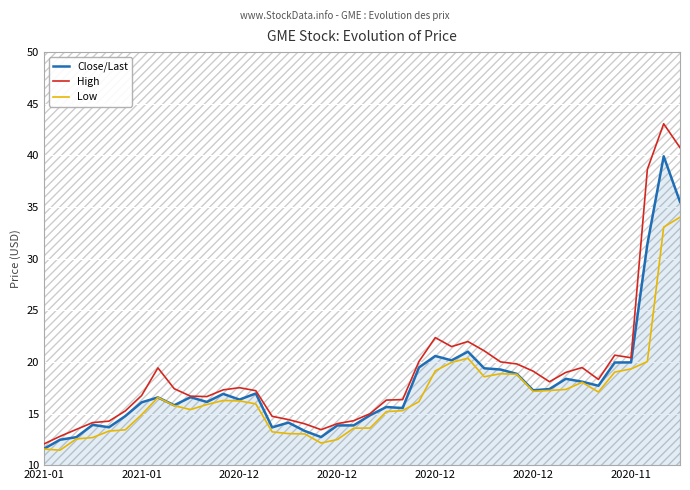

At how many categories does at least one series exceed 40?

2